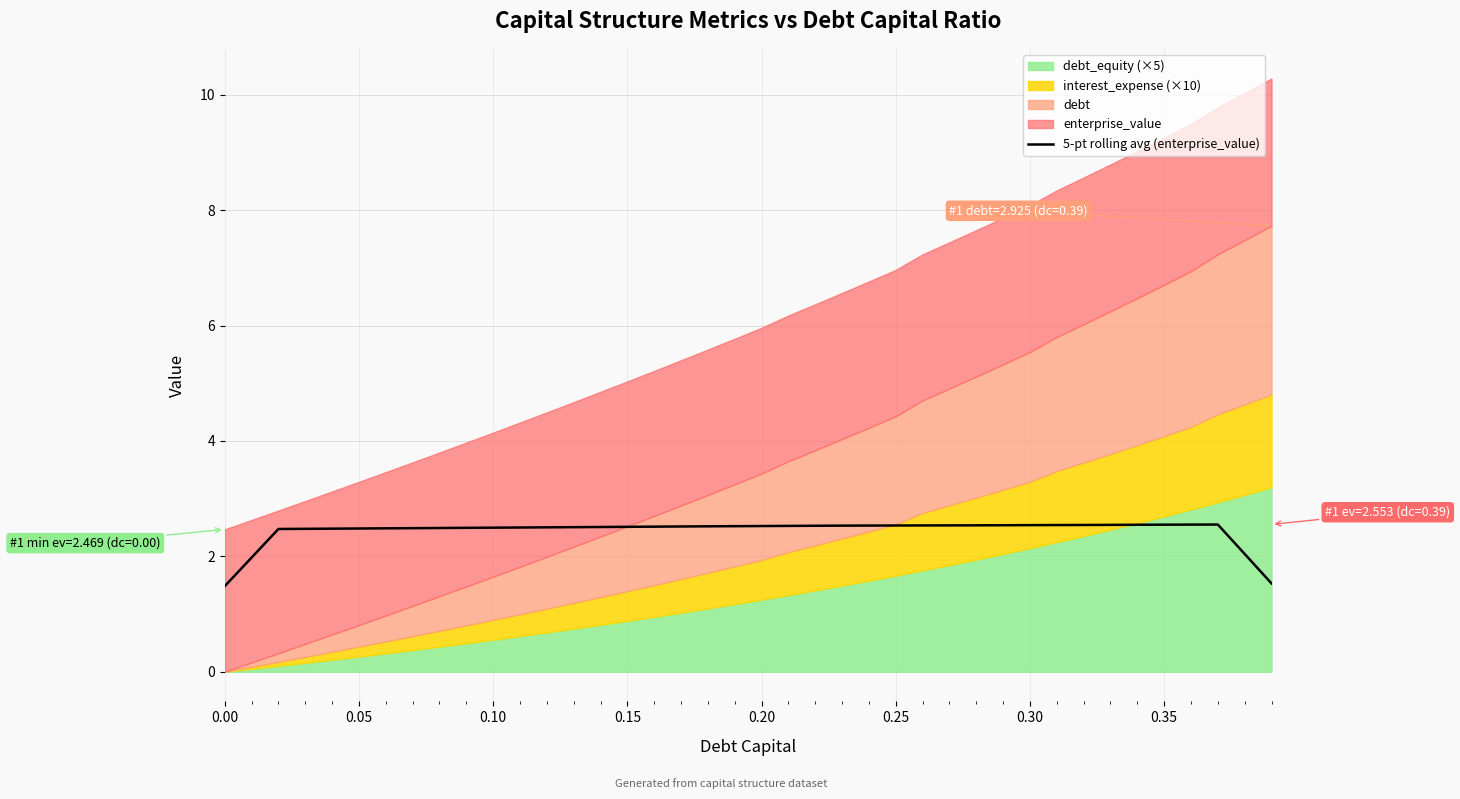

What is the highest value of the 5-pt rolling avg (enterprise_value) series?

2.6